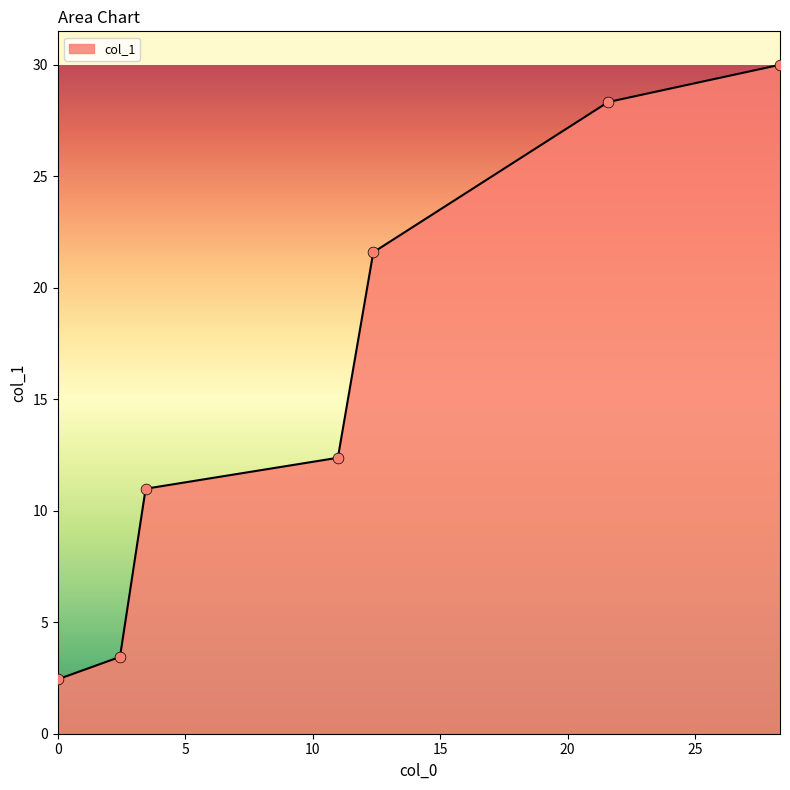

What is the average value?

15.6